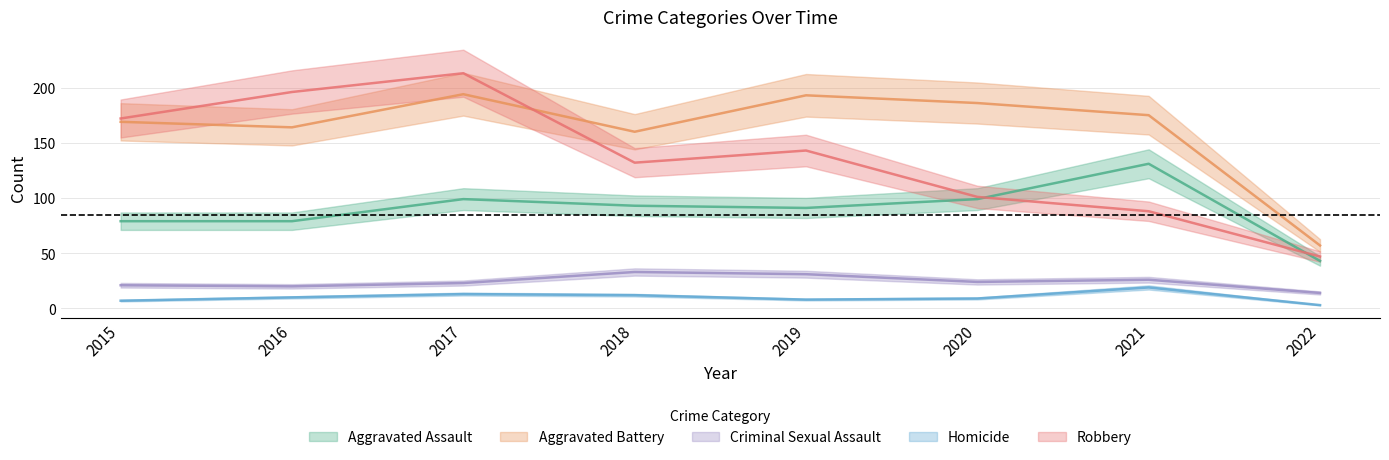

Where does the Criminal Sexual Assault series first go above 24?

2018